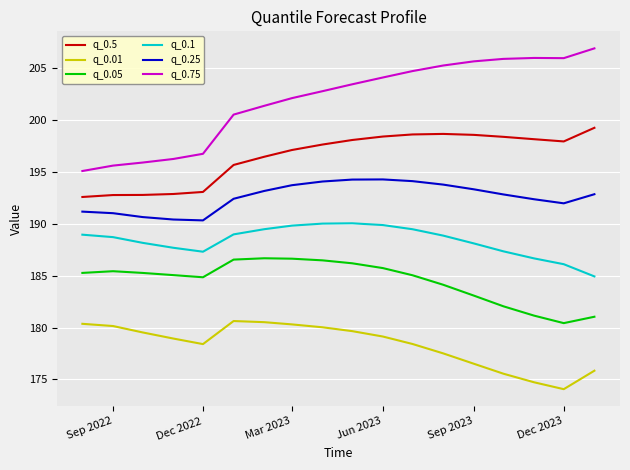

What is the smallest value displayed?

174.1